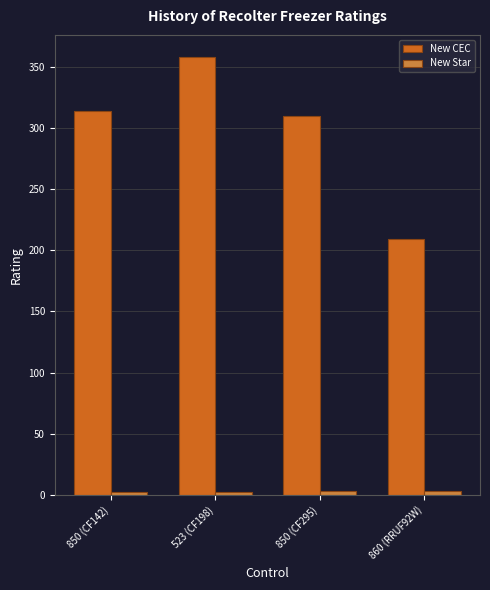

What is the difference between the maximum and minimum values in the New CEC series?

149.0